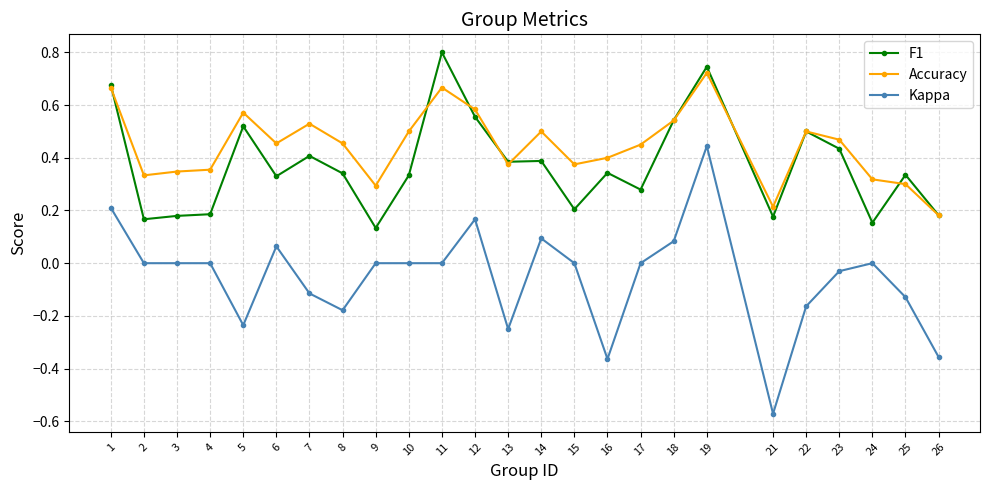

True or false: Kappa and F1 intersect in this chart.

False